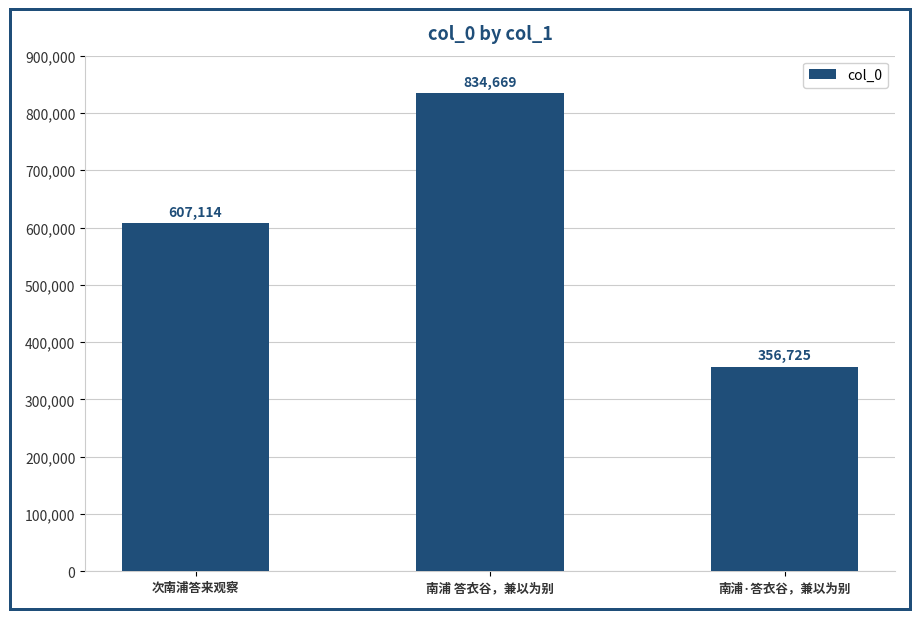

Reading right to left, list all the values displayed in this chart.

南浦·答衣谷，兼以为别=356725	南浦 答衣谷，兼以为别=834669	次南浦答来观察=607114